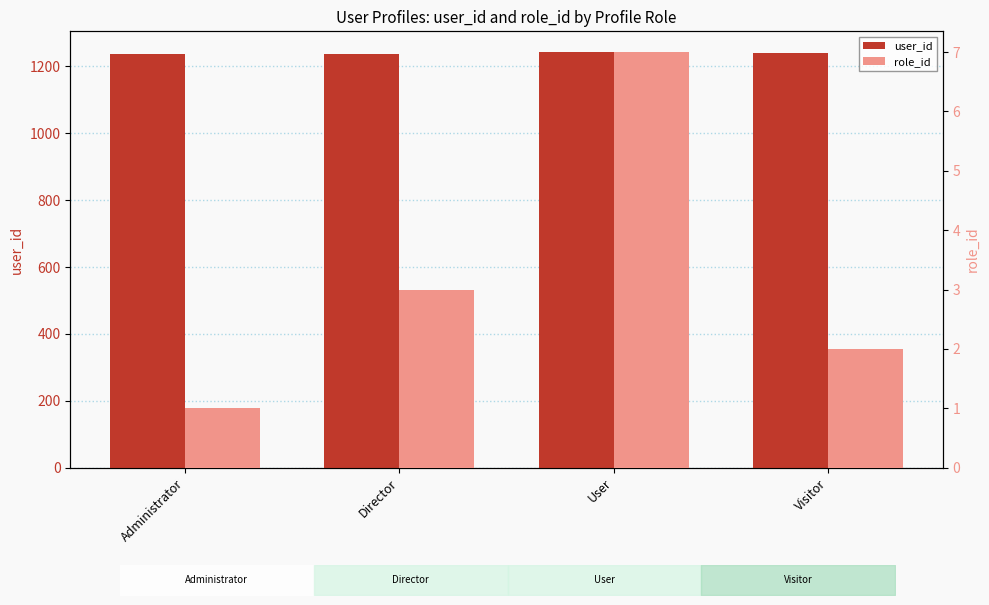

True or false: role_id has a value of 1 at Administrator.

True